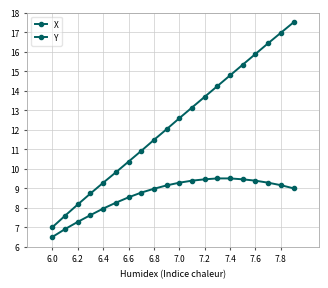

Count the number of categories in the chart.

20